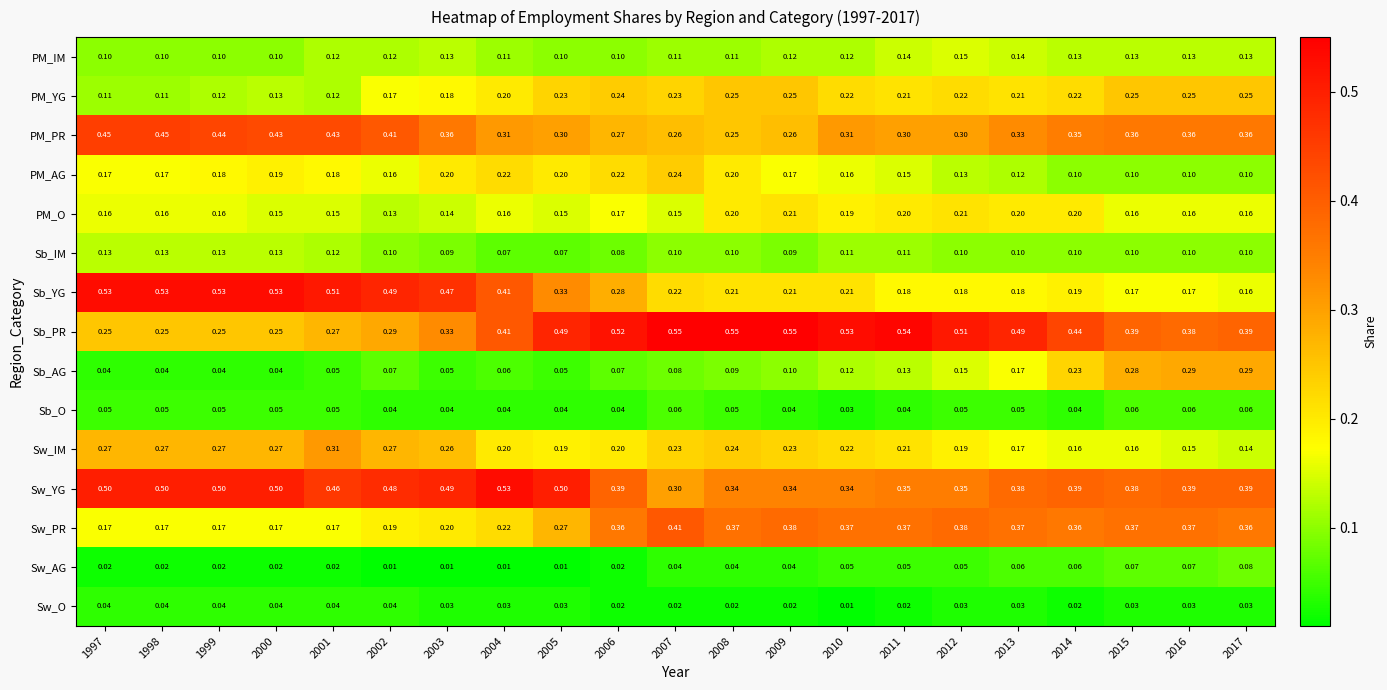

Which series has the largest total across all categories?

Sw_YG